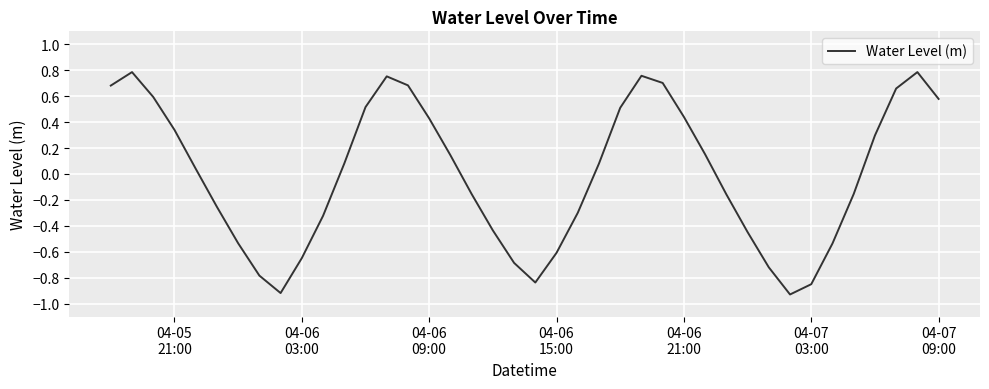

What is the difference between the maximum and minimum values?

1.7